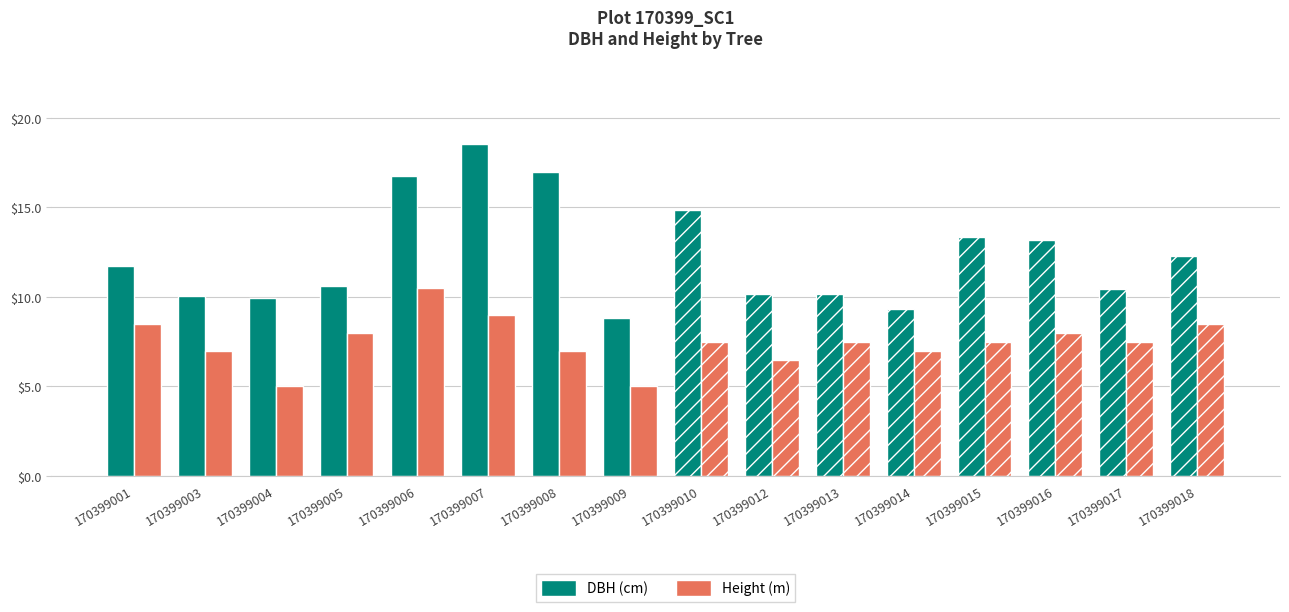

What is the total value across all series at 170399015?

20.9